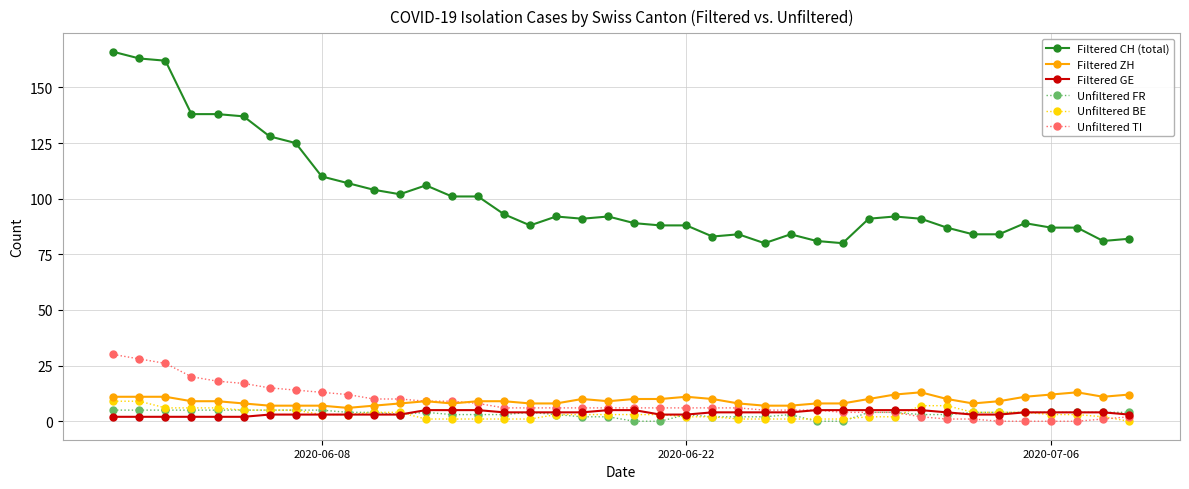

Which series has the widest spread of values?

Filtered CH (total)